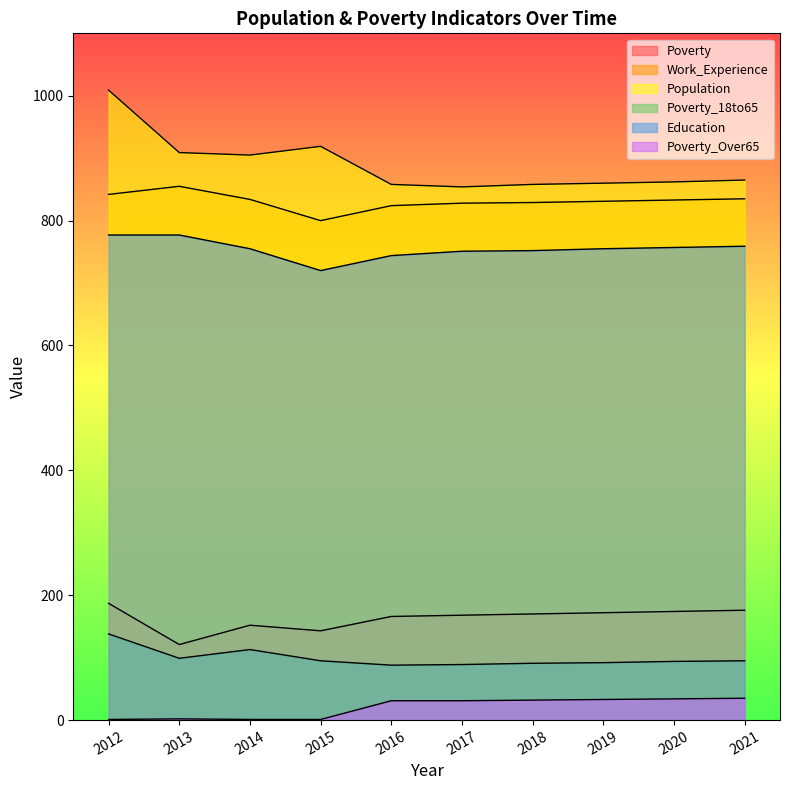

Is the value of Poverty_Over65 at 2019 greater than the value of Poverty_18to65 at 2021?

No